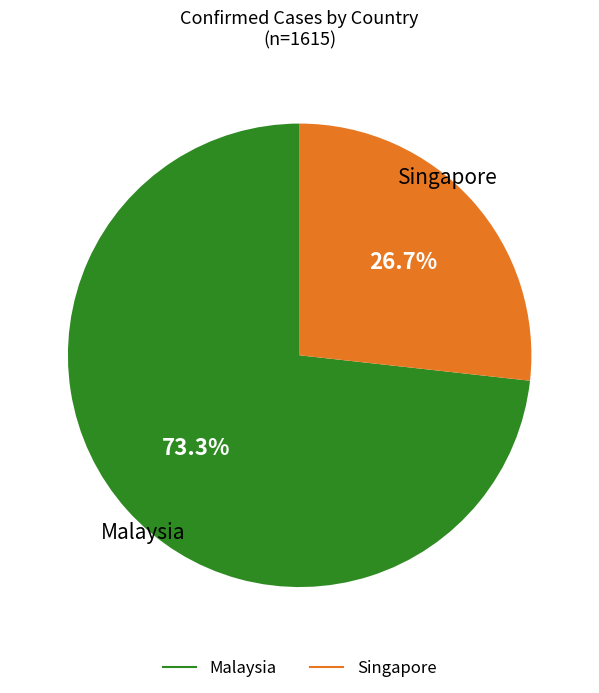

To the nearest percent, what is the difference between the Singapore and Malaysia slice percentages?

47%